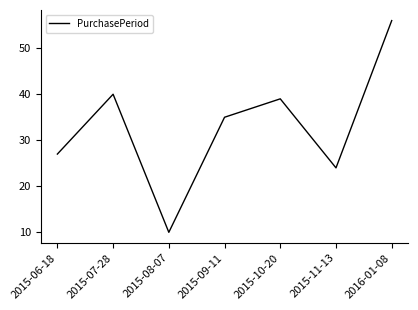

What is the difference between the values at 2015-08-07 and 2015-07-28?

30